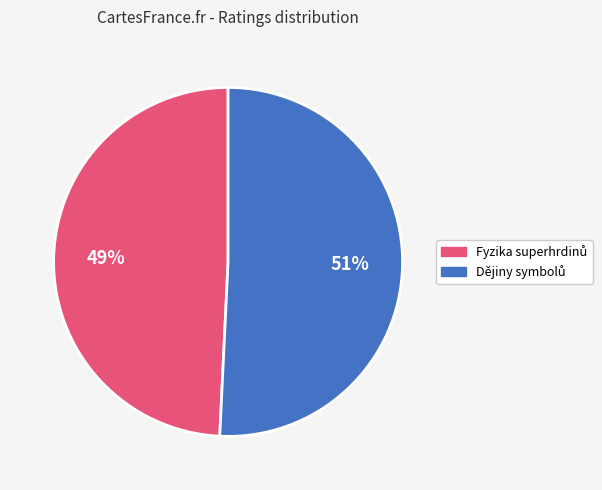

To the nearest percent, what is the difference between the largest and smallest slice percentages?

2%